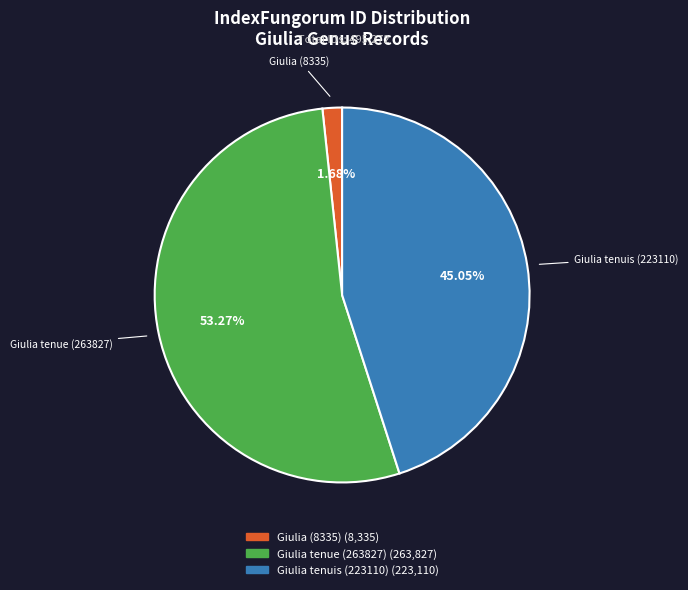

Is there any slice that represents more than half of the pie?

Yes